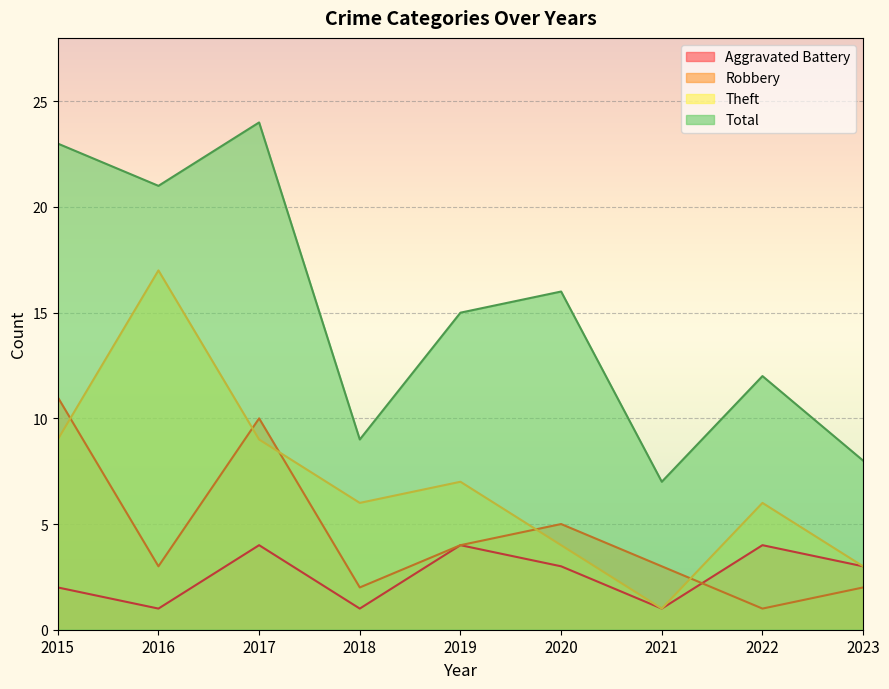

What is the spread (max minus min) of values at 2019?

11